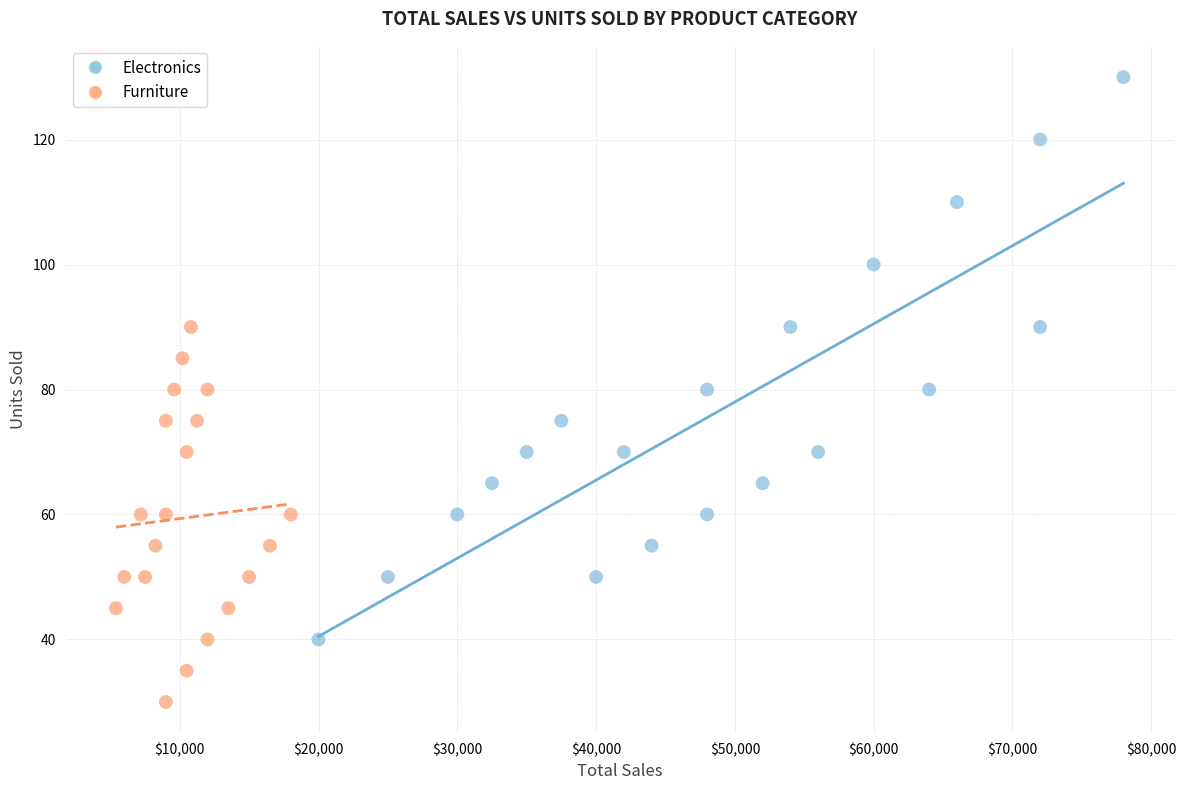

Which series contains the highest Y value?

Electronics